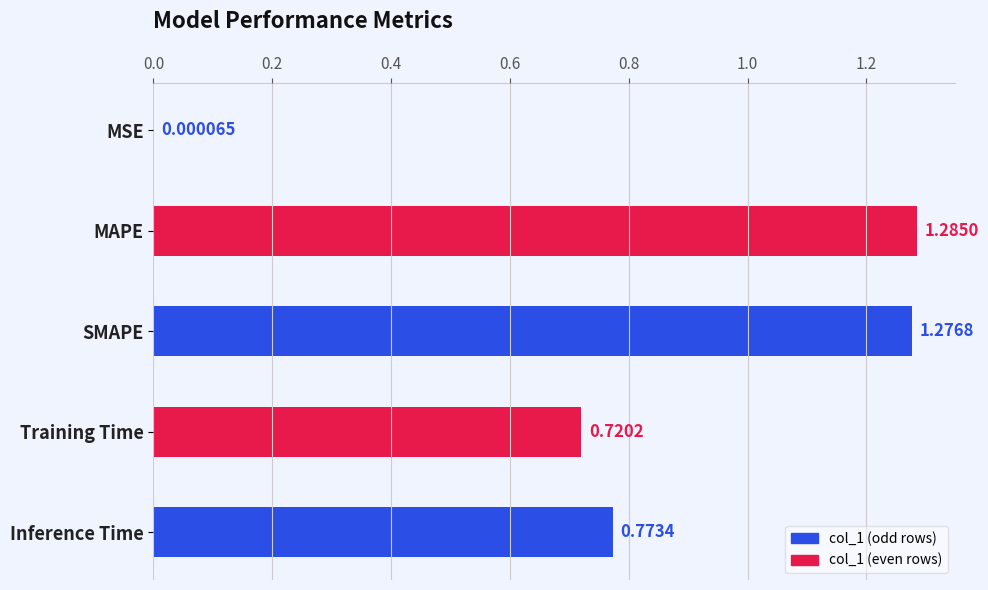

At which label is the value closest to 0?

MSE